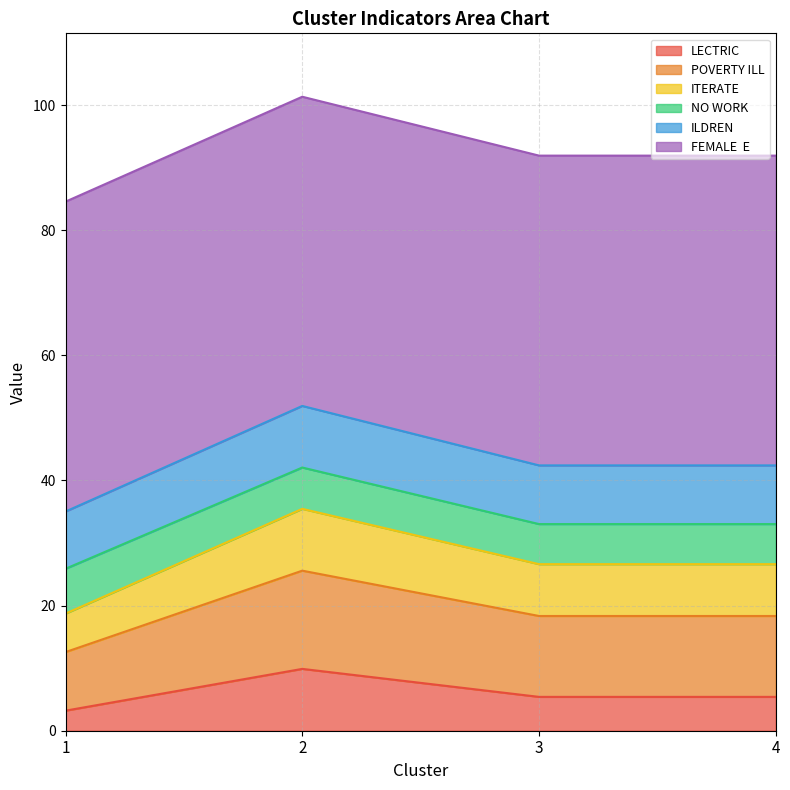

What is the total value across all series at 1?

84.6